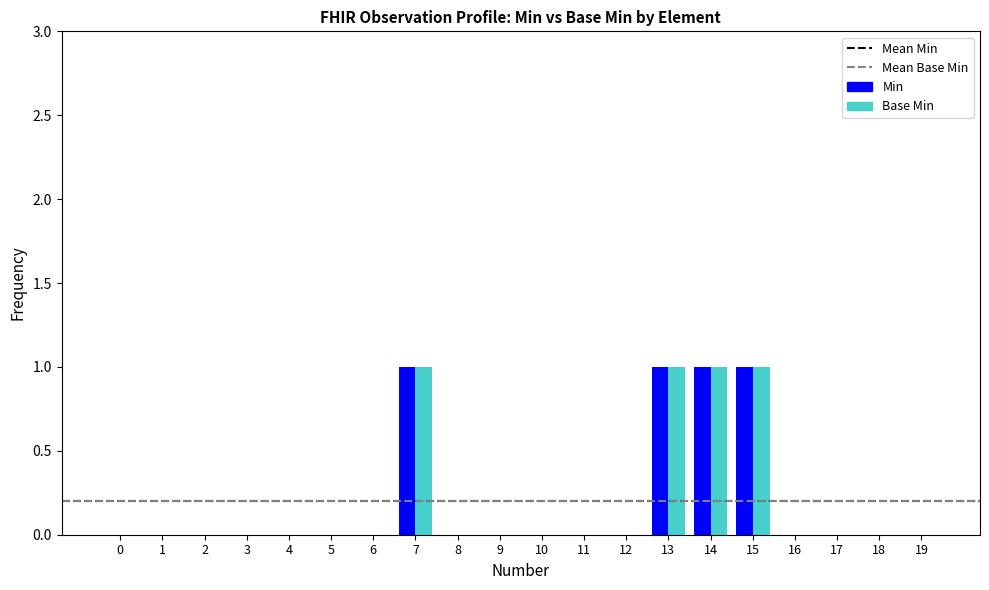

The value of Min at 11 is 0. True or false?

True